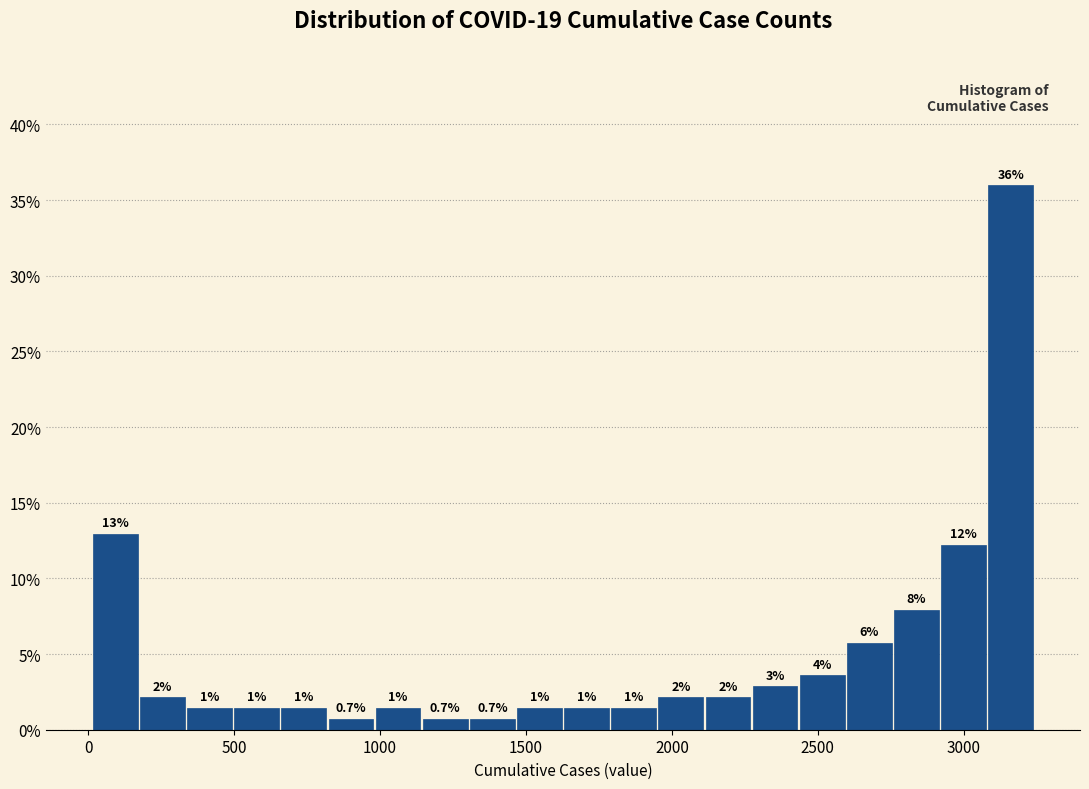

Around what value on the x-axis is the tallest bar? Give the approximate position of its centre, as read against the axis.

3150